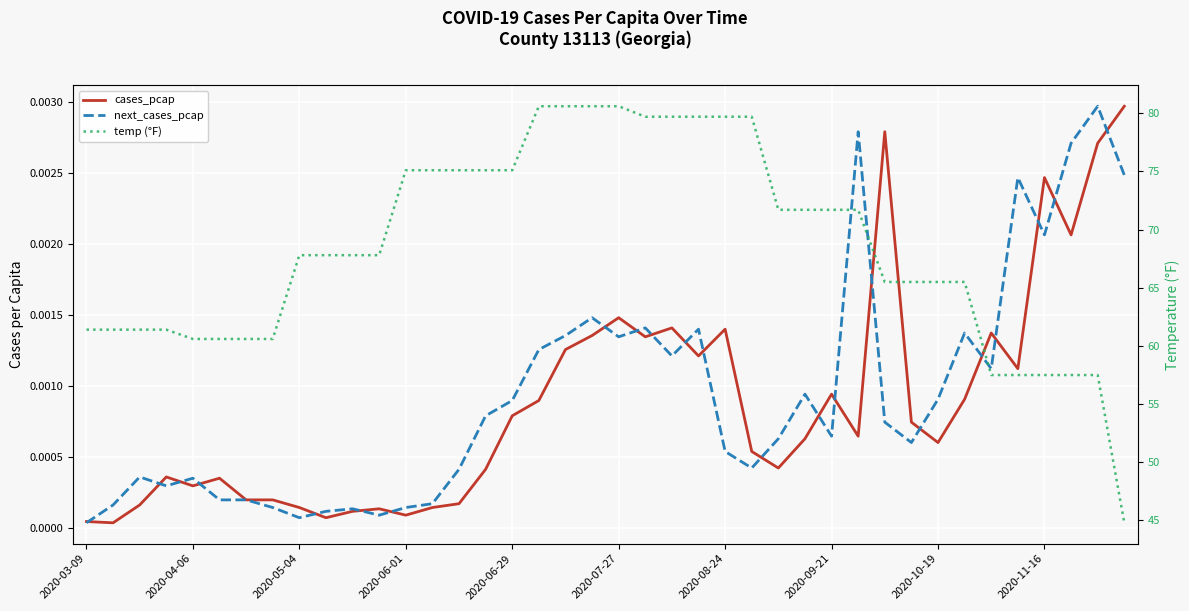

What position from the right is 38?

2